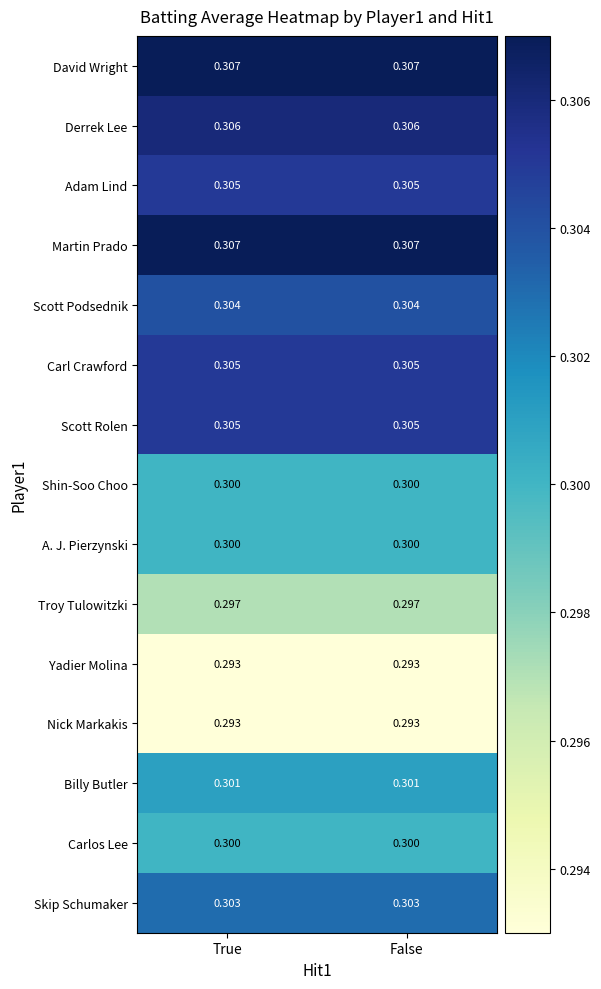

Is the value of Skip Schumaker at True greater than the value of Derrek Lee at True?

No